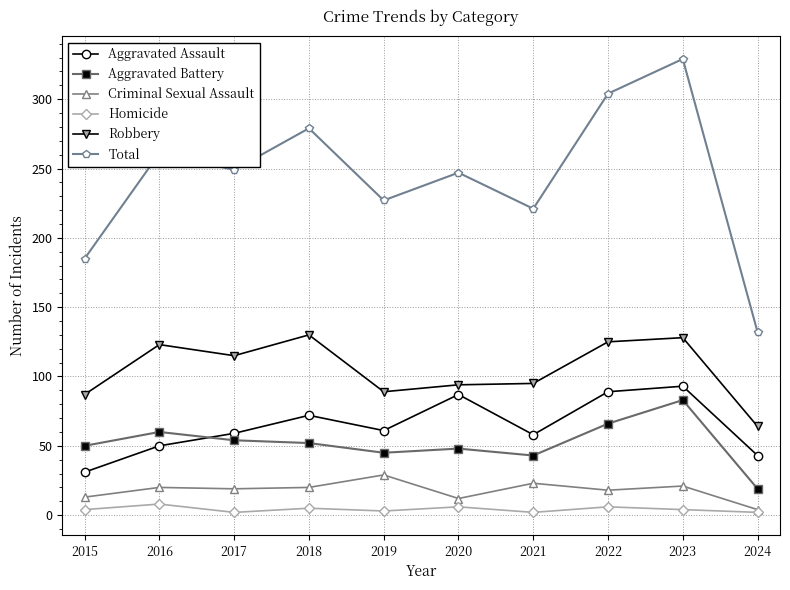

What are all the series names shown in the legend?

Aggravated Assault, Aggravated Battery, Criminal Sexual Assault, Homicide, Robbery, Total